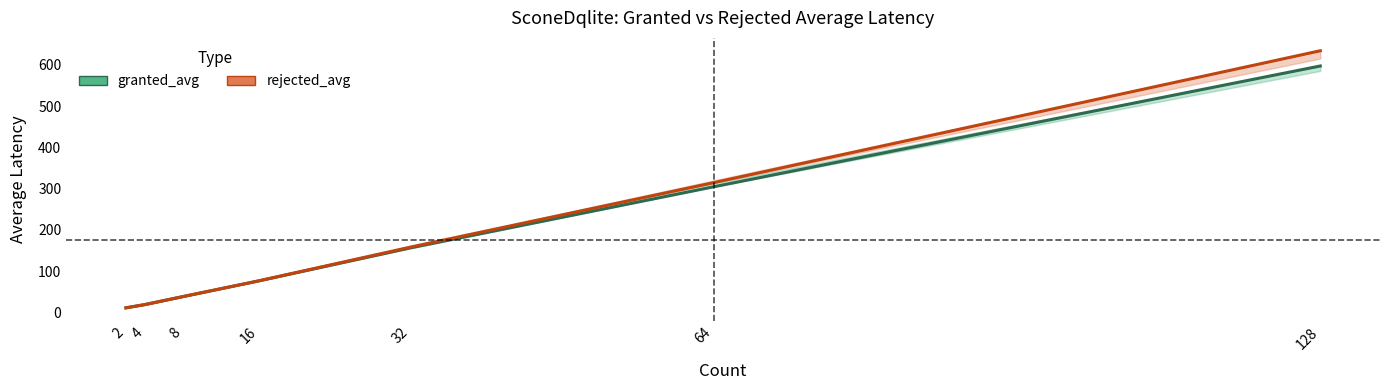

Reading left to right, transcribe all the data shown in this chart.

granted_avg: 2=11.2	4=19.1	8=38.4	16=76.3	32=156.3	64=304.3	128=597.0
rejected_avg: 2=11.2	4=19.0	8=38.4	16=76.5	32=158.2	64=314.4	128=633.9